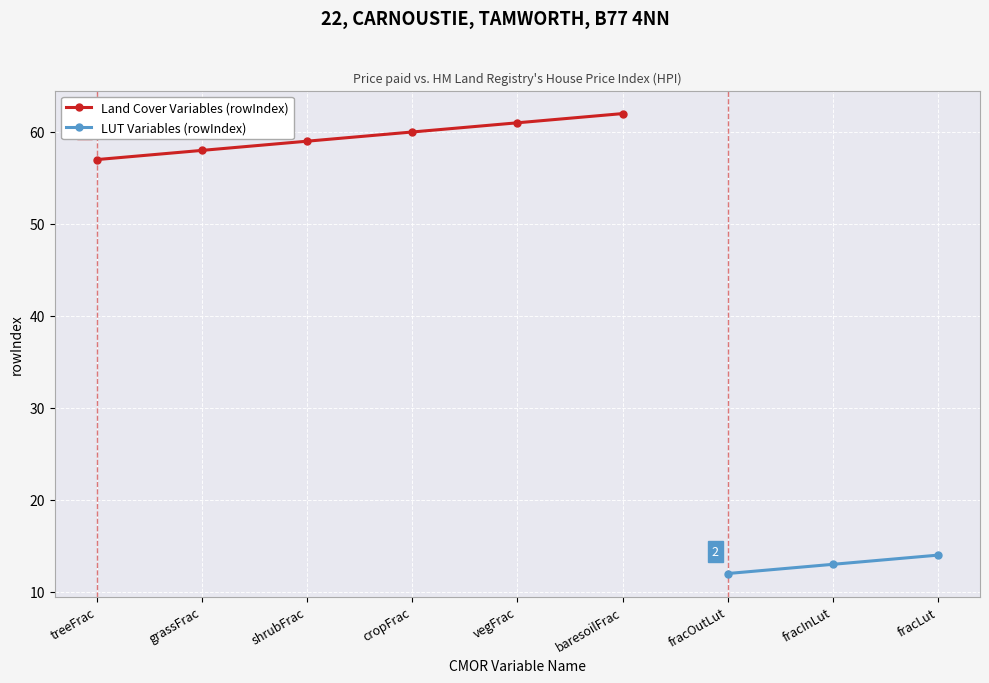

What is the average value of the rowIndex series?

44